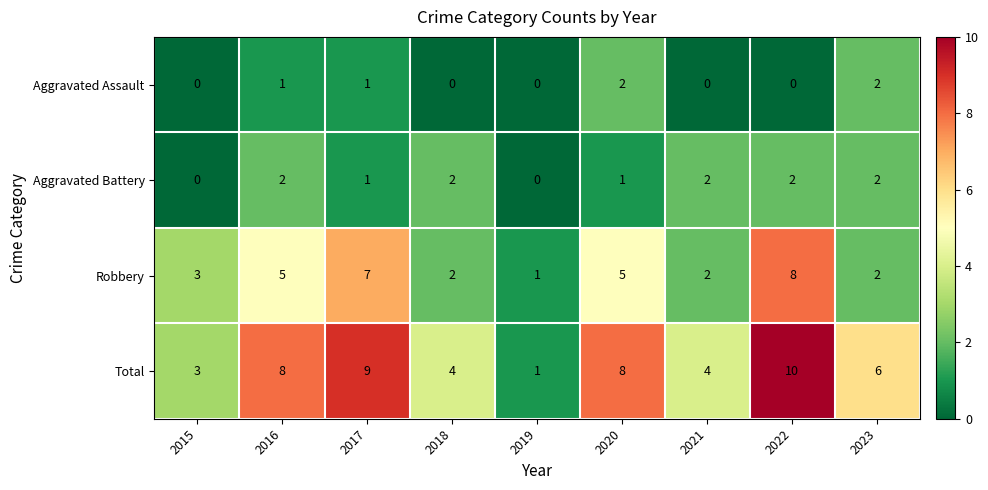

How many Aggravated Assault values are between 0 and 1?

7